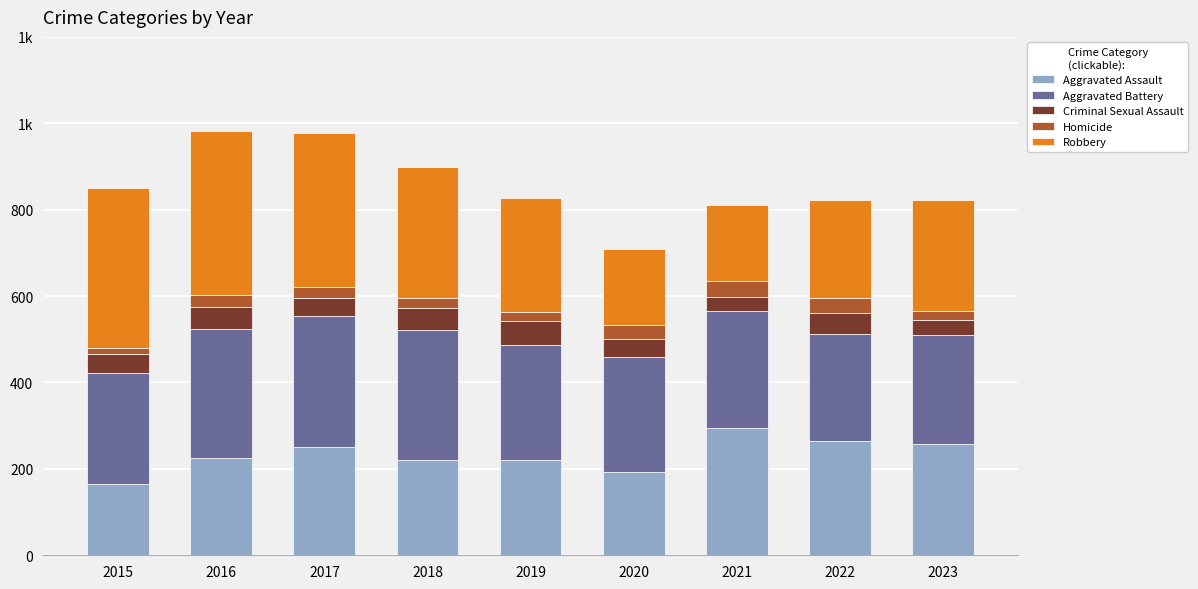

What are all the series names shown in the legend?

Aggravated Assault, Aggravated Battery, Criminal Sexual Assault, Homicide, Robbery